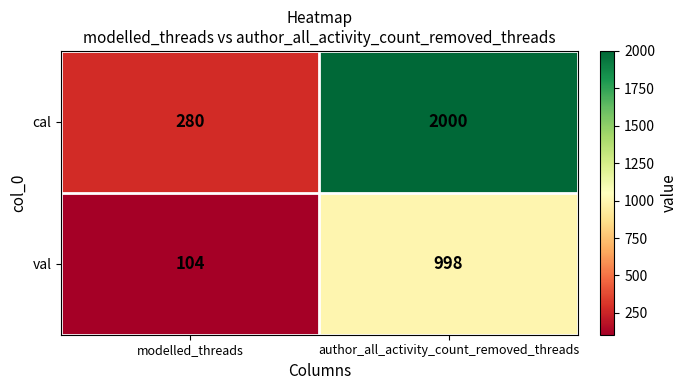

How many distinct data groups are displayed?

2